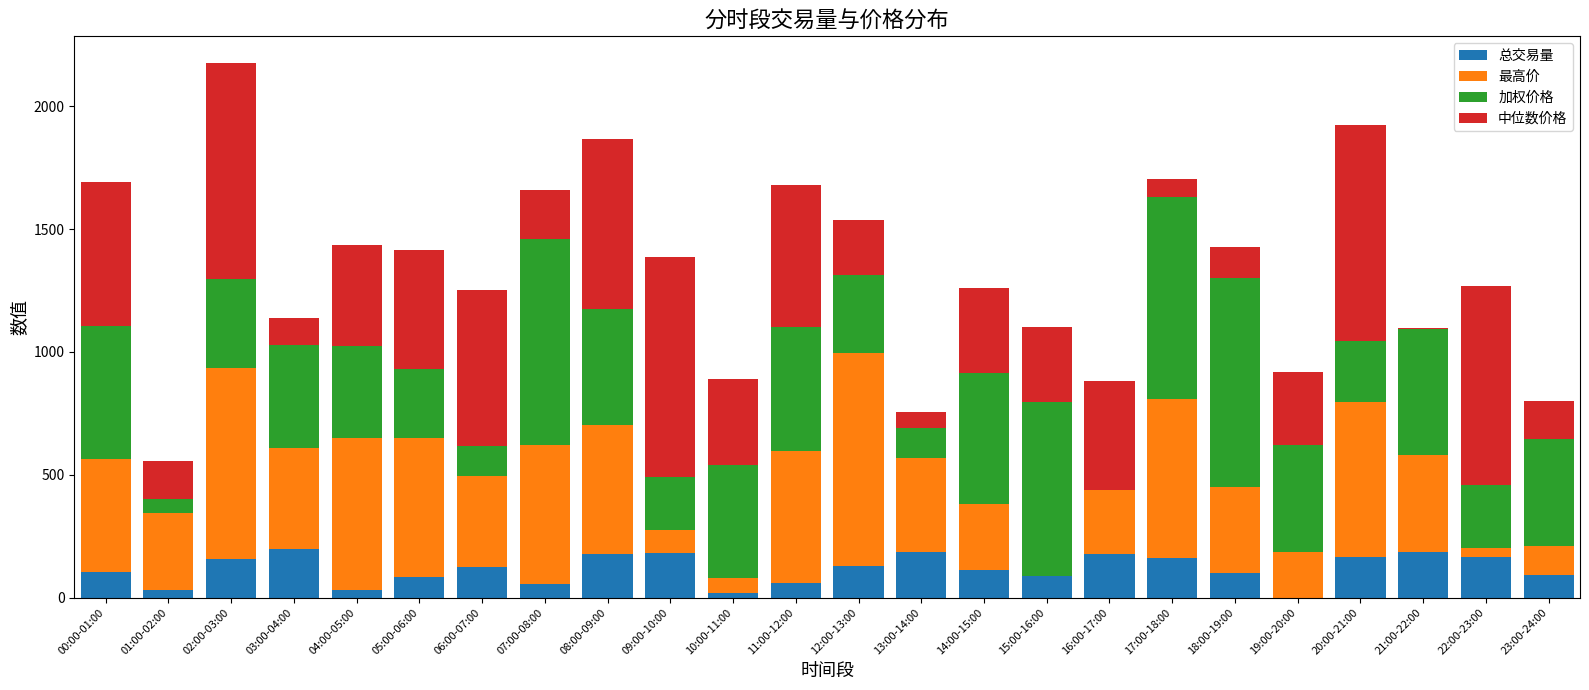

Count the number of categories in the chart.

24